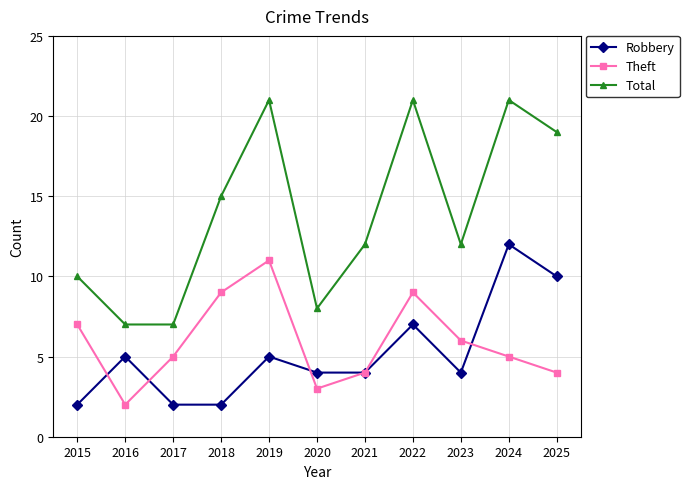

True or false: Robbery has a value of 2 at 2018.

True